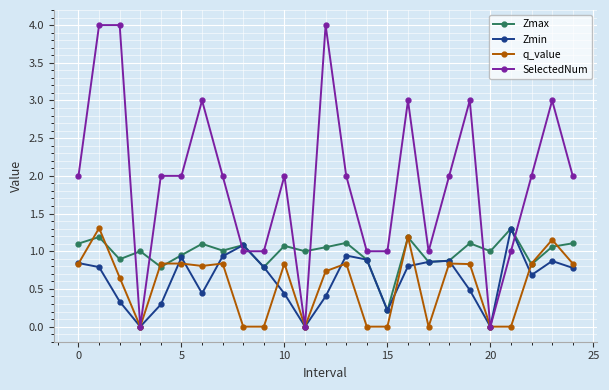

How many distinct data groups are displayed?

4